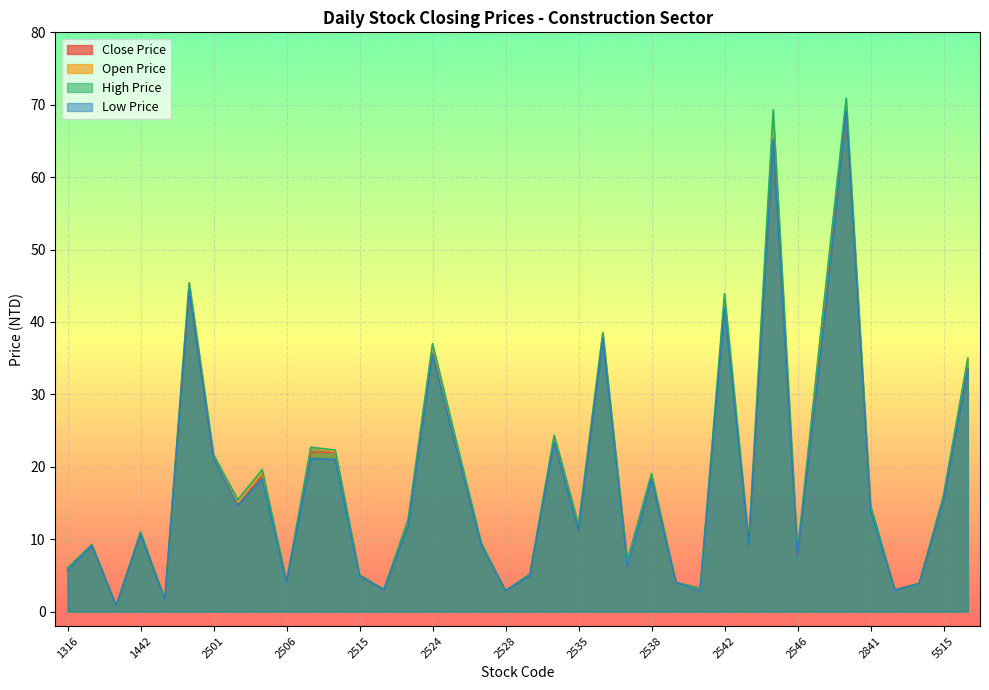

At which label does Close Price first exceed 11?

1808